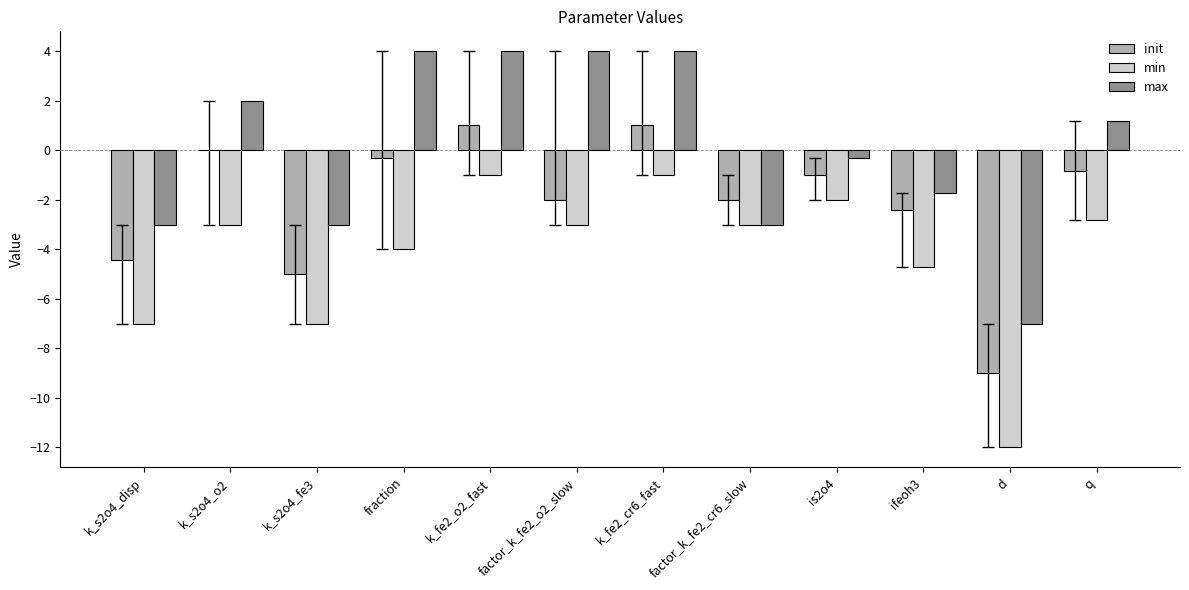

Between factor_k_fe2_o2_slow and factor_k_fe2_cr6_slow, which series saw the biggest shift?

max